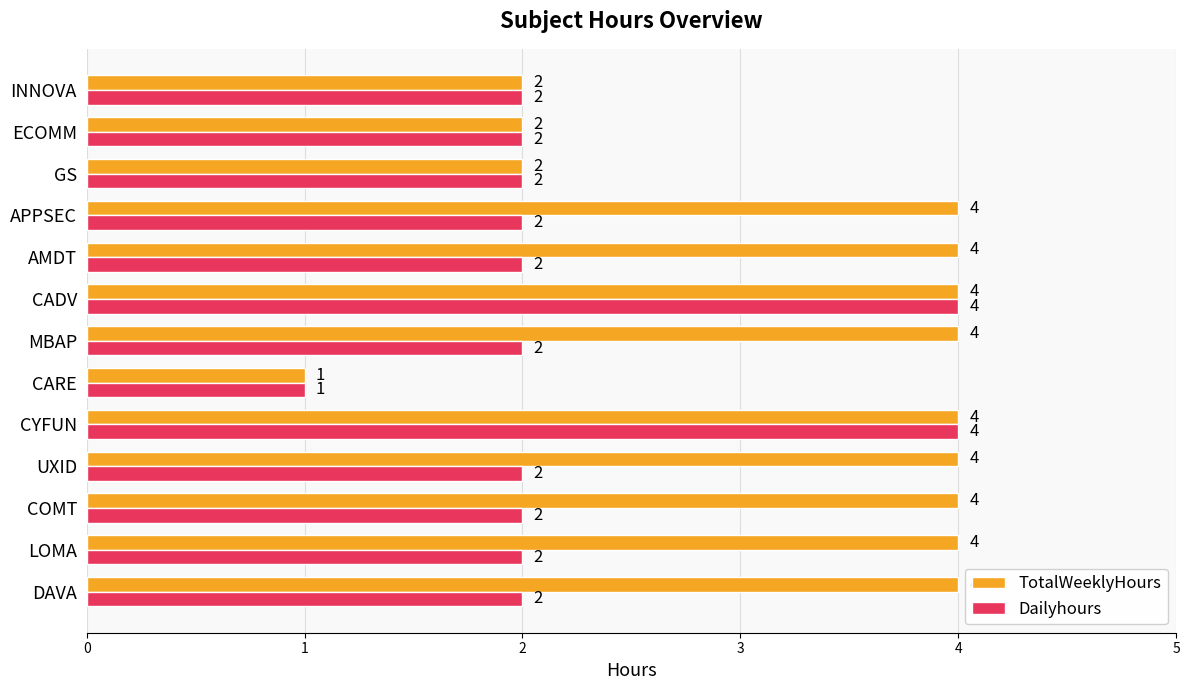

At how many categories does at least one series exceed 3?

9